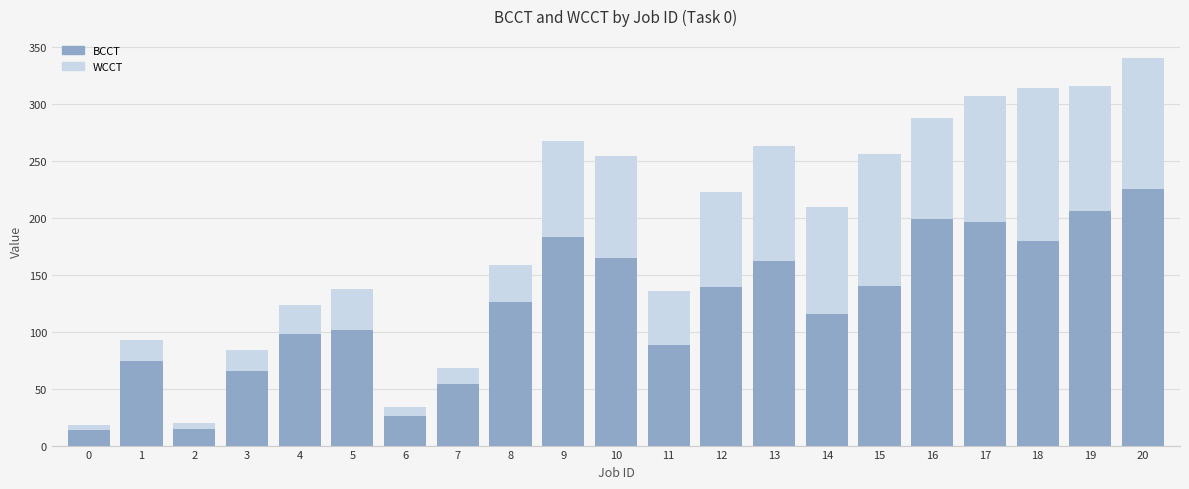

Rank the series by their average value, from highest to lowest.

WCCT, BCCT